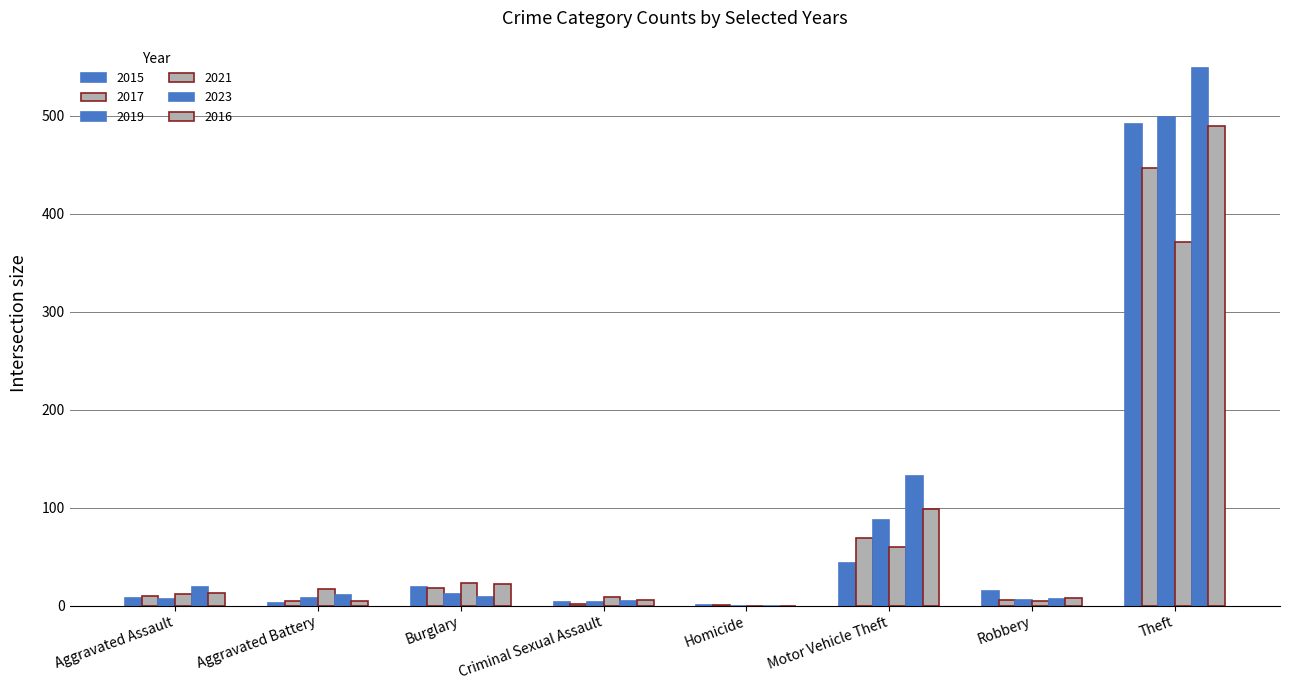

Does the chart contain stacked bars?

No